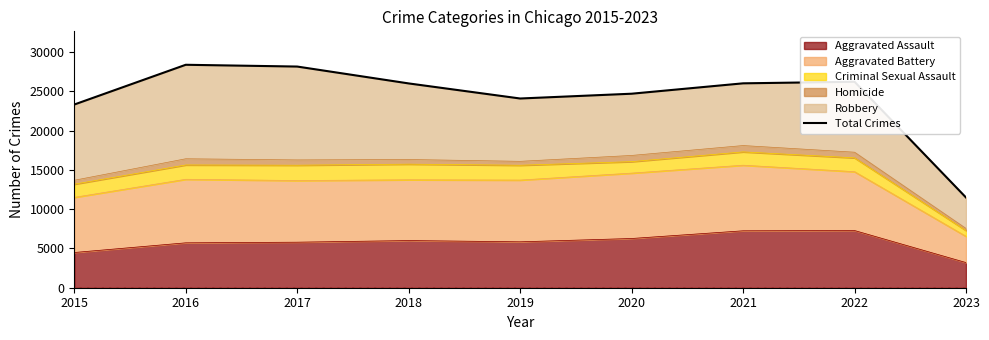

At which label is the value closest to 19923?

2015